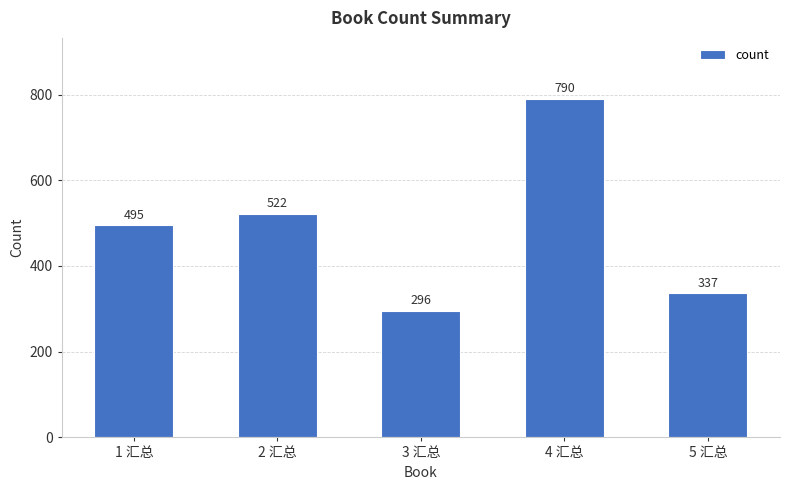

How many bars are there in total?

5